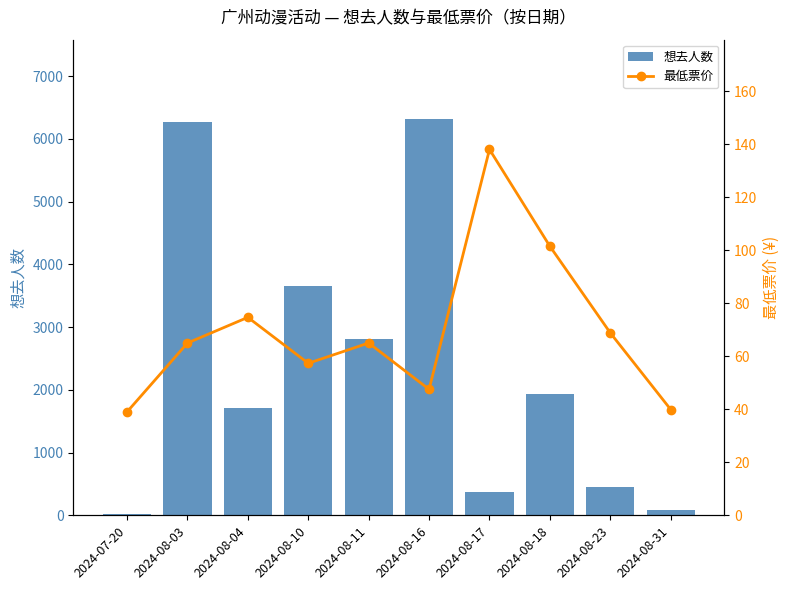

Reading left to right, extract all data points from this chart.

想去人数: 2024-07-20=17.0	2024-08-03=6267.0	2024-08-04=1714.0	2024-08-10=3653.0	2024-08-11=2814.0	2024-08-16=6317.0	2024-08-17=379.0	2024-08-18=1937.0	2024-08-23=448.0	2024-08-31=91.0
最低票价: 2024-07-20=39.0	2024-08-03=65.0	2024-08-04=74.7	2024-08-10=57.3	2024-08-11=65.0	2024-08-16=47.5	2024-08-17=138.0	2024-08-18=101.5	2024-08-23=68.8	2024-08-31=39.9